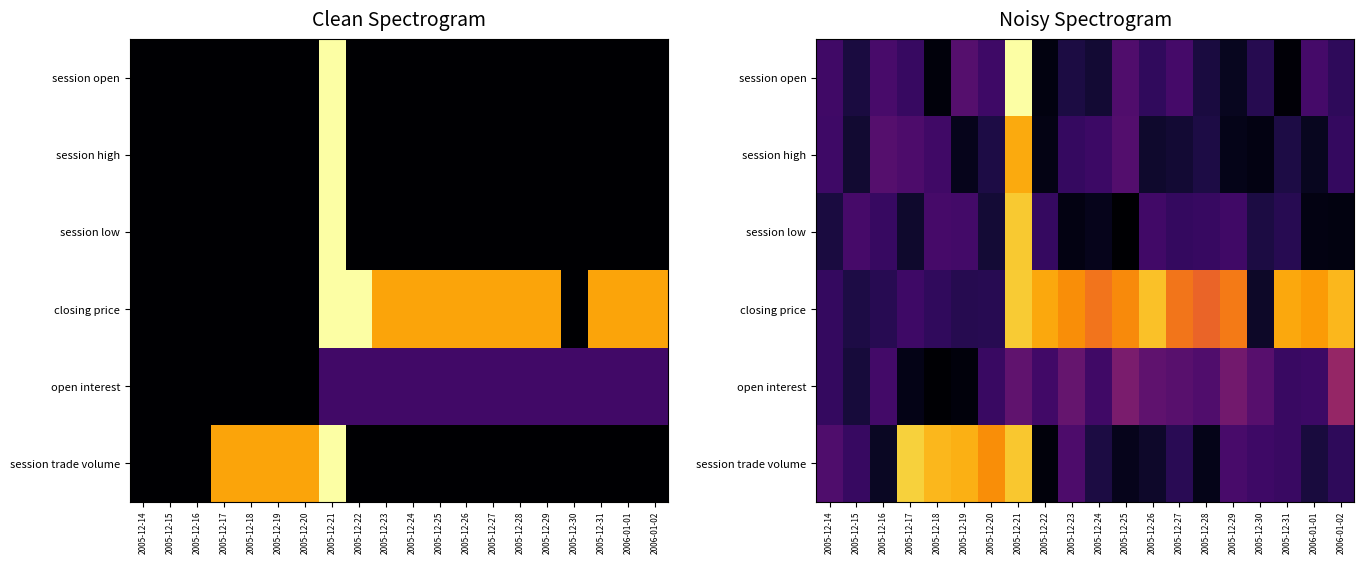

What is the maximum value for session trade volume?

27.8